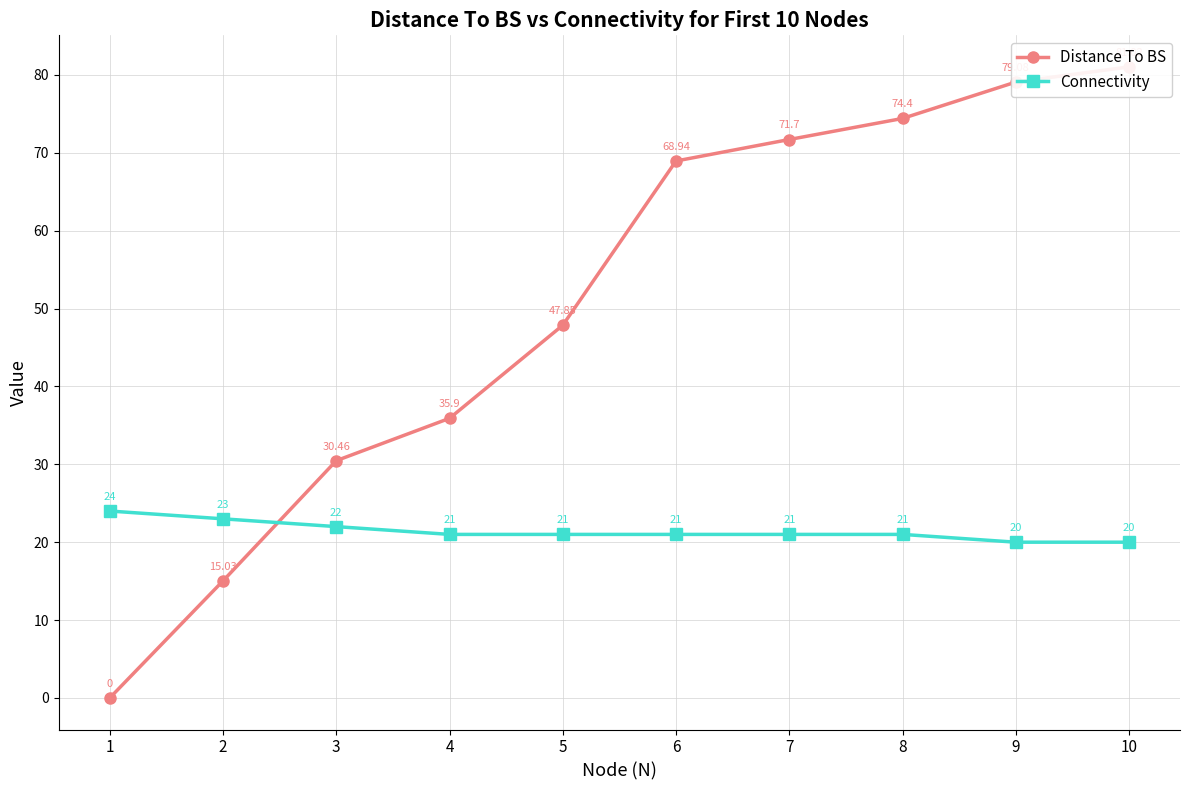

Rank the series at 1 from highest to lowest value.

Connectivity, Distance To BS